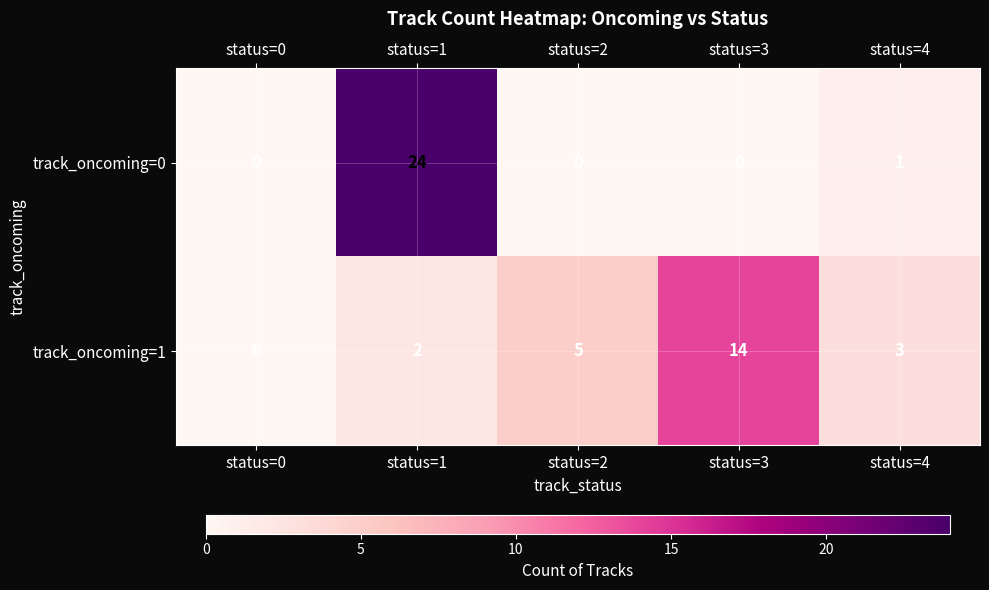

Rank the series at status=3 from lowest to highest value.

track_oncoming=0, track_oncoming=1